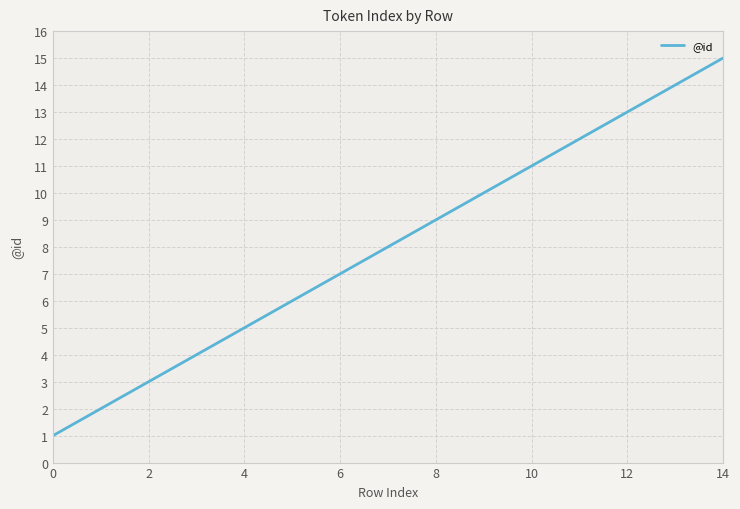

What is the maximum value shown in the chart?

15